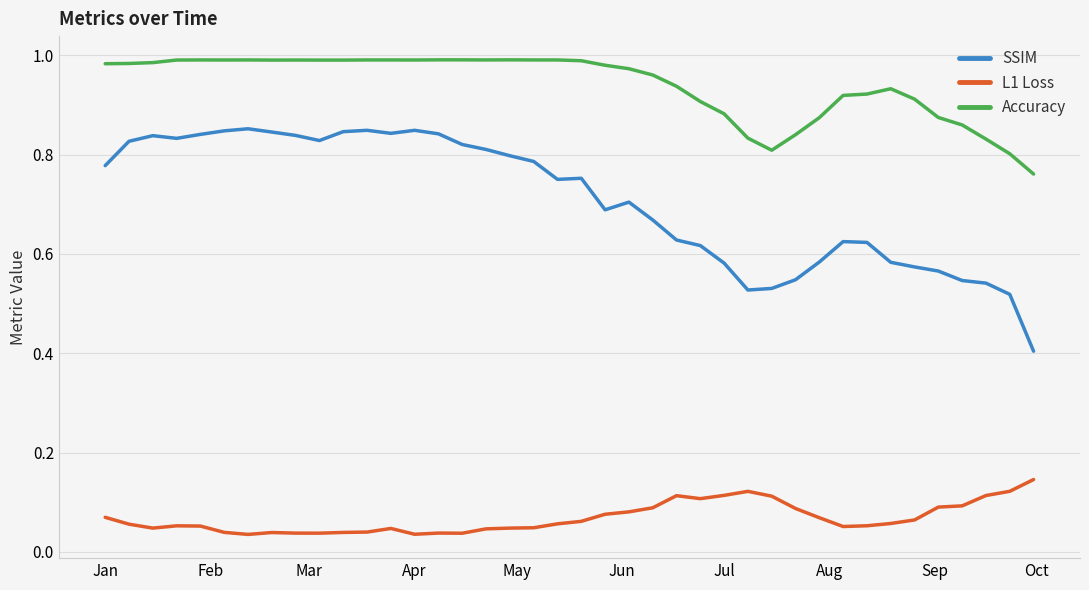

Rank the series by their average value, from highest to lowest.

Accuracy, SSIM, L1 Loss